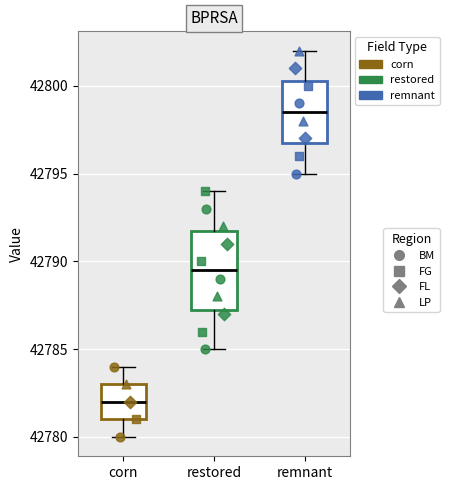

Comparing the boxes themselves (not the whiskers), which one is the tallest?

restored